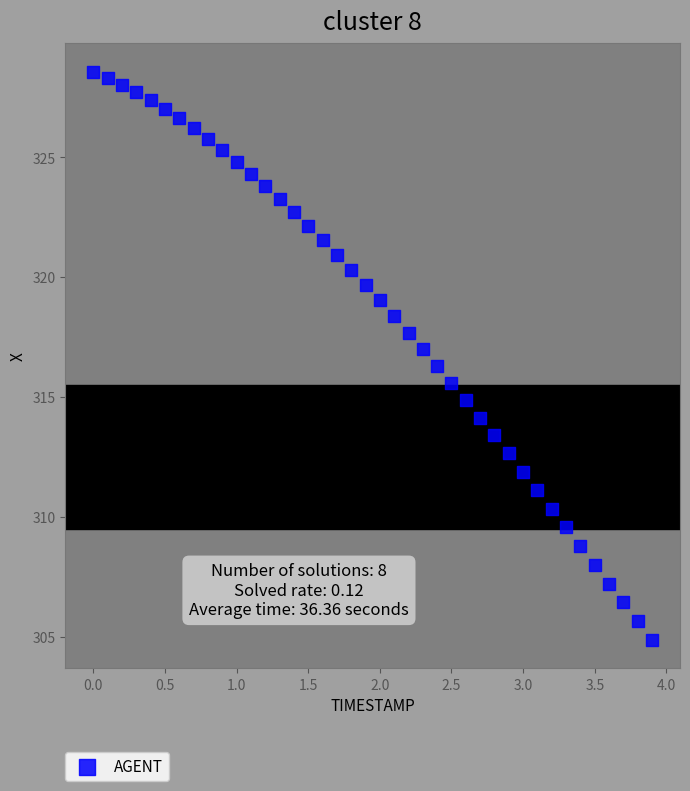

What is the range of X values (max minus min)?

3.9